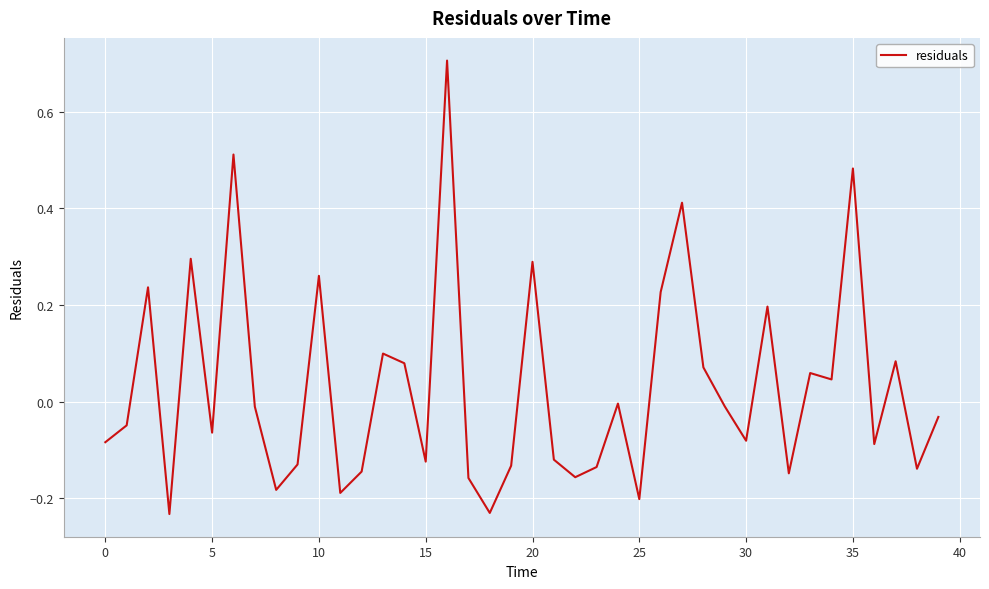

What is the difference between the maximum and minimum values?

0.9